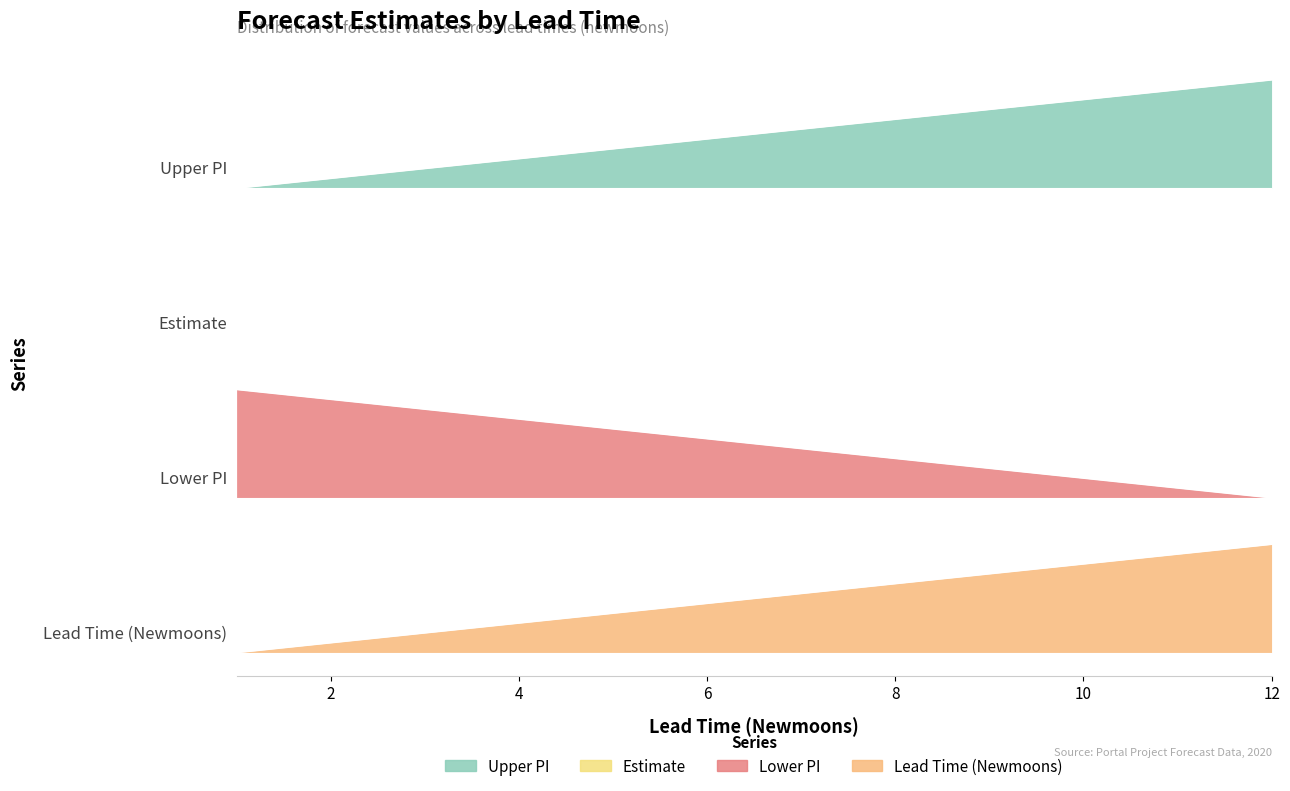

The value of lead_time_newmoons at 4 is 0.2. True or false?

True